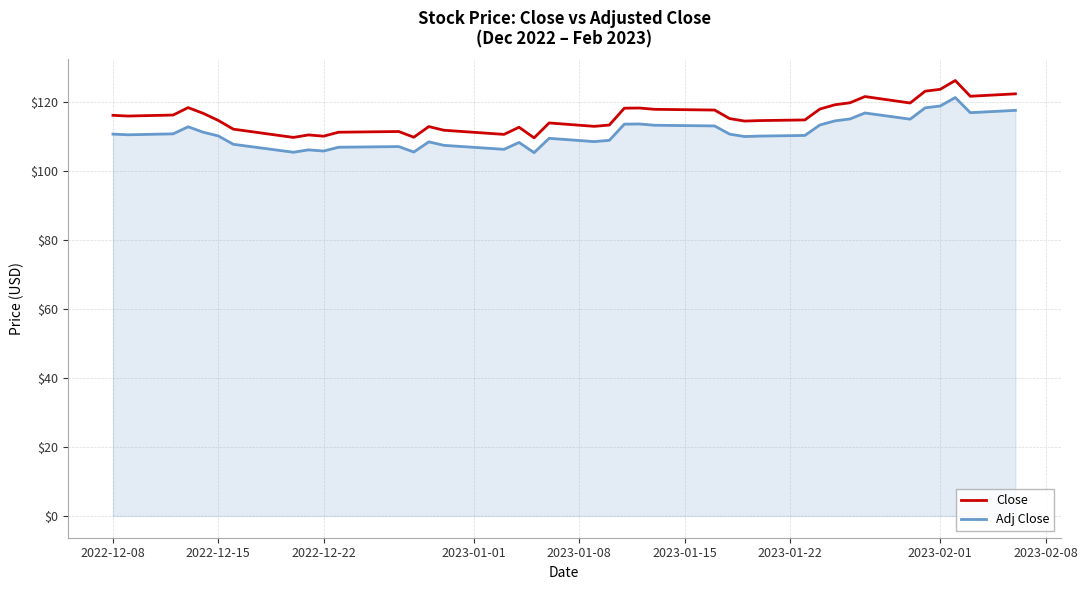

What is the maximum value for Close?

126.3